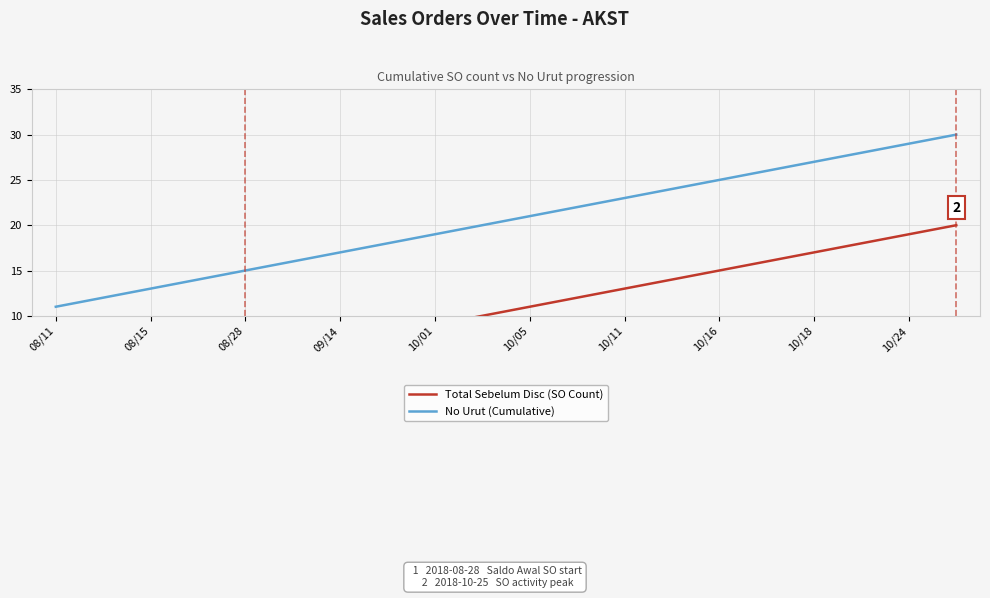

True or false: No Urut (Cumulative) has a value of 27 at 10/18.

True